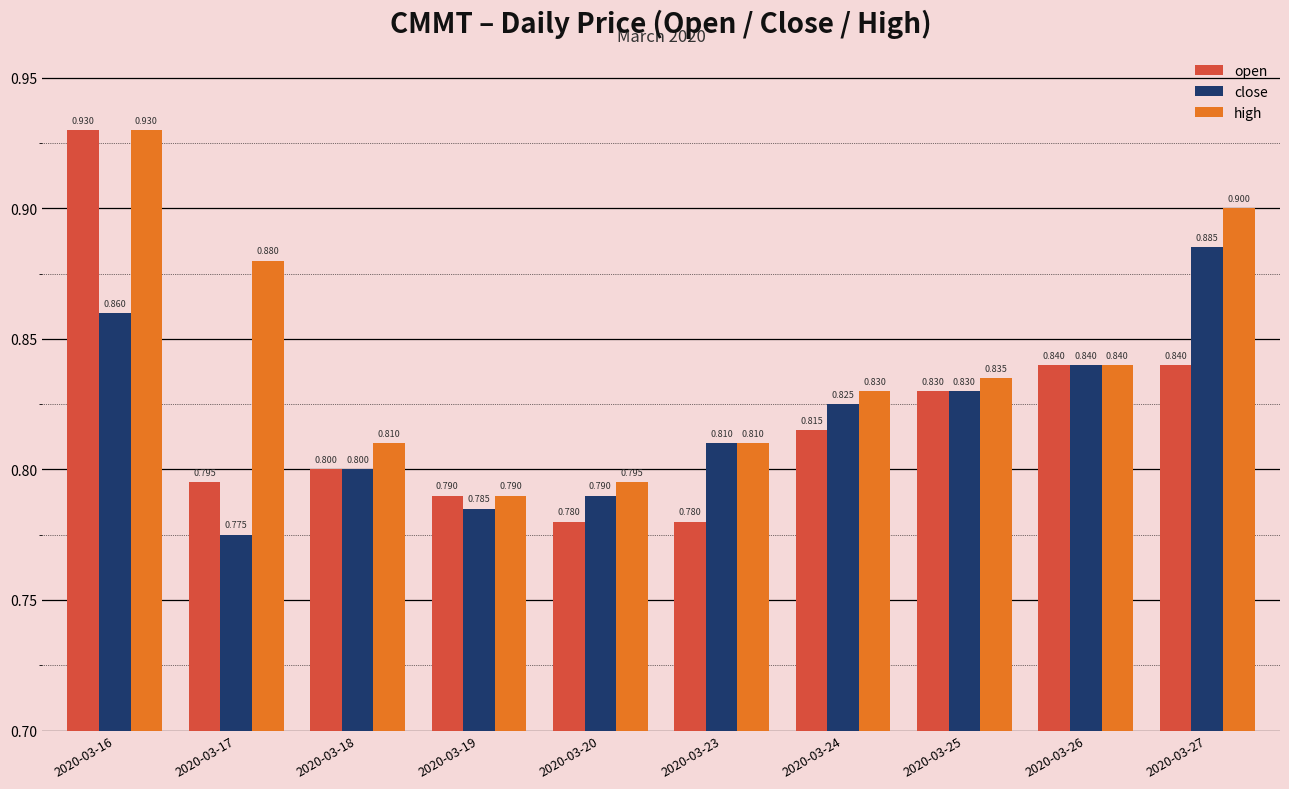

The close series shows 0.5 at 2020-03-18. True or false?

False